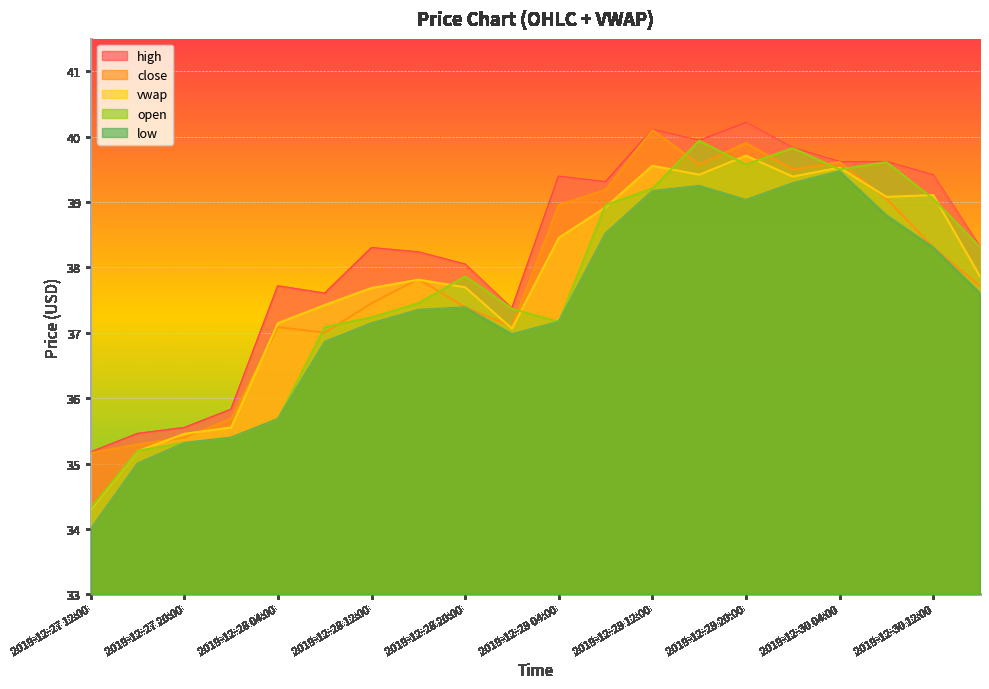

At 2019-12-30 08:00, list the series in order from largest to smallest.

high, open, vwap, close, low